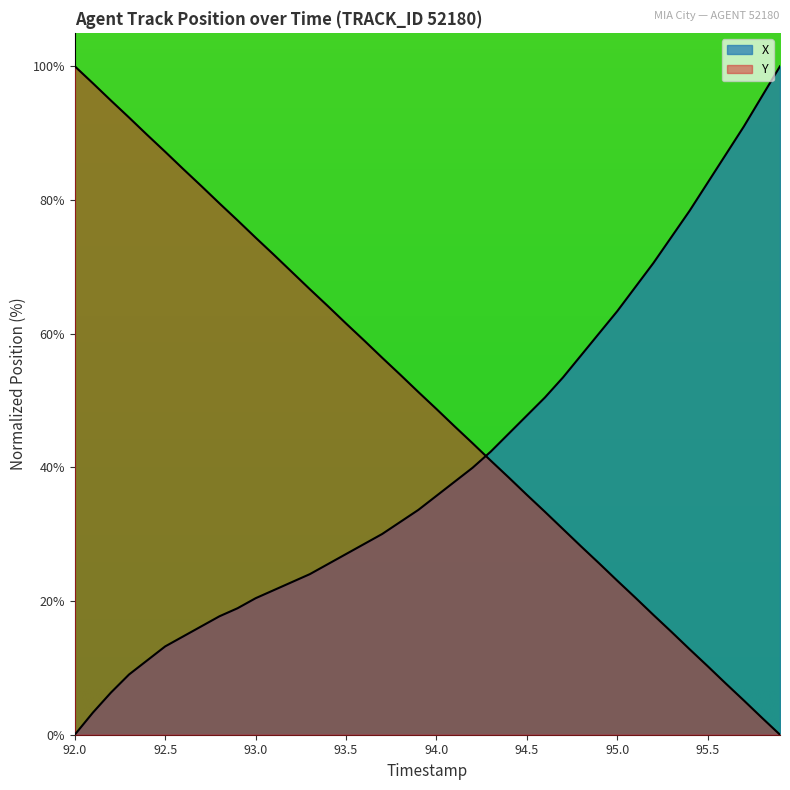

The Y series shows 25.6 at 94.9. True or false?

True